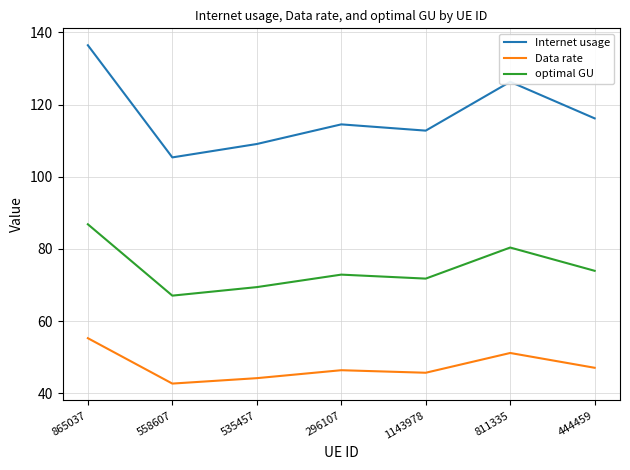

What is the spread (max minus min) of values at 296107?

68.2